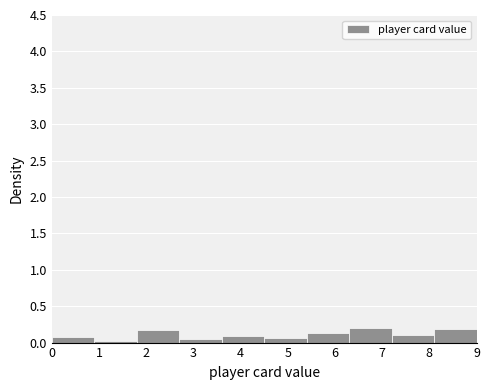

Reading left to right, transcribe this chart: for each bar, give the range it covers on the x-axis and its height. The values are not printed on the chart, so give them approximately, as read against the axis.

0.0 to 0.9: 0.10
0.9 to 1.8: under 0.05
1.8 to 2.7: 0.15
2.7 to 3.6: 0.05
3.6 to 4.5: 0.10
4.5 to 5.4: 0.05
5.4 to 6.3: 0.15
6.3 to 7.2: 0.20
7.2 to 8.1: 0.10
8.1 to 9.0: 0.20